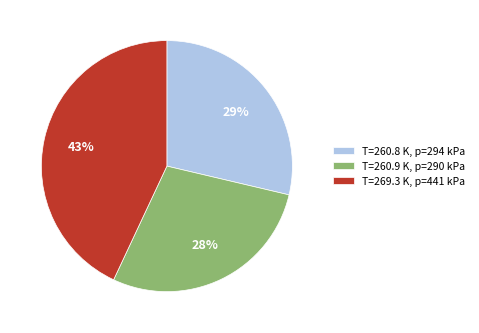

True or false: T=260.9 K, p=290 kPa accounts for 22% of the total.

False